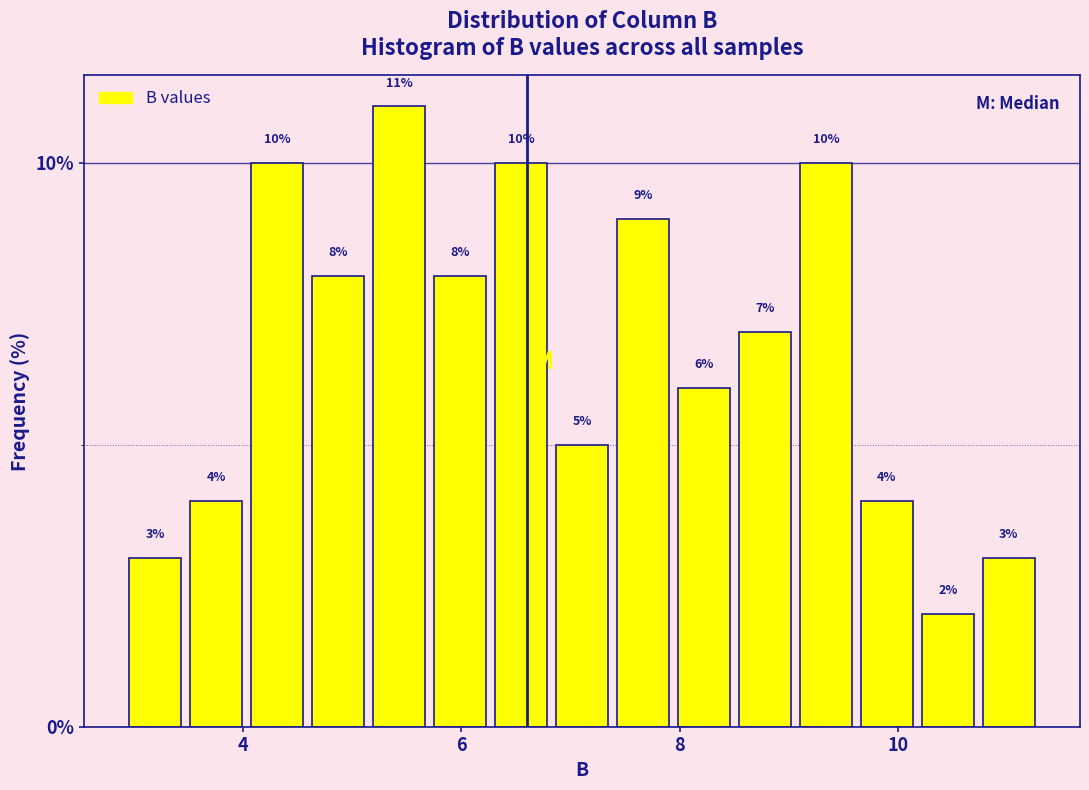

Read against the x-axis, roughly where is the centre of the tallest bar?

5.4